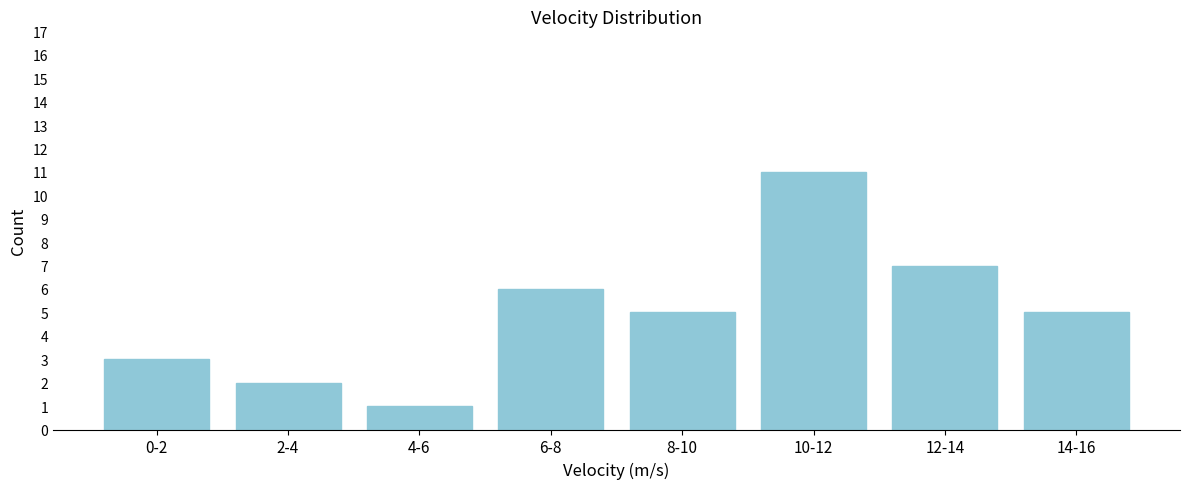

Reading left to right, transcribe all the data shown in this chart.

3	2	1	6	5	11	7	5